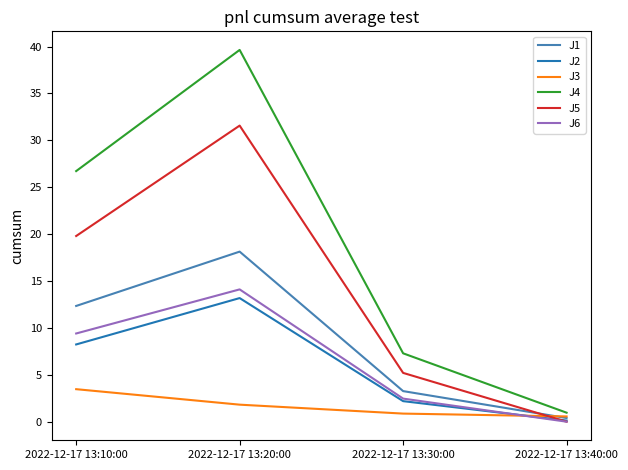

What is the sum of all J2 values?

23.7